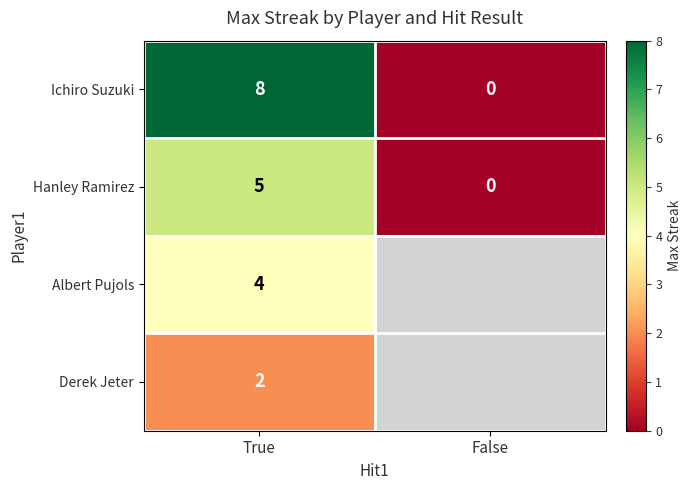

List the labels in order of Ichiro Suzuki value, largest first.

True, False